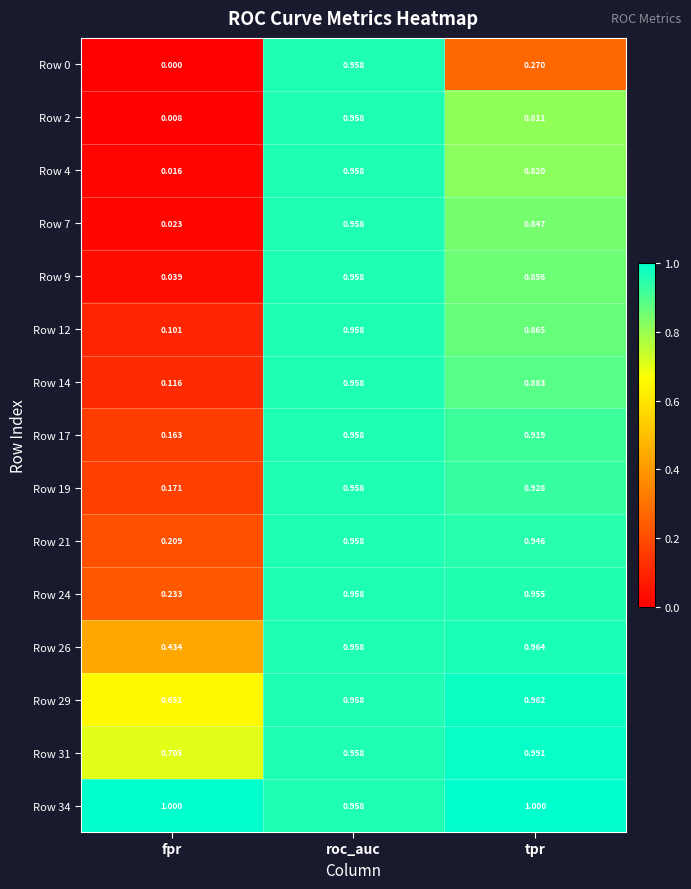

List the labels in order of Row 24 value, smallest first.

fpr, tpr, roc_auc